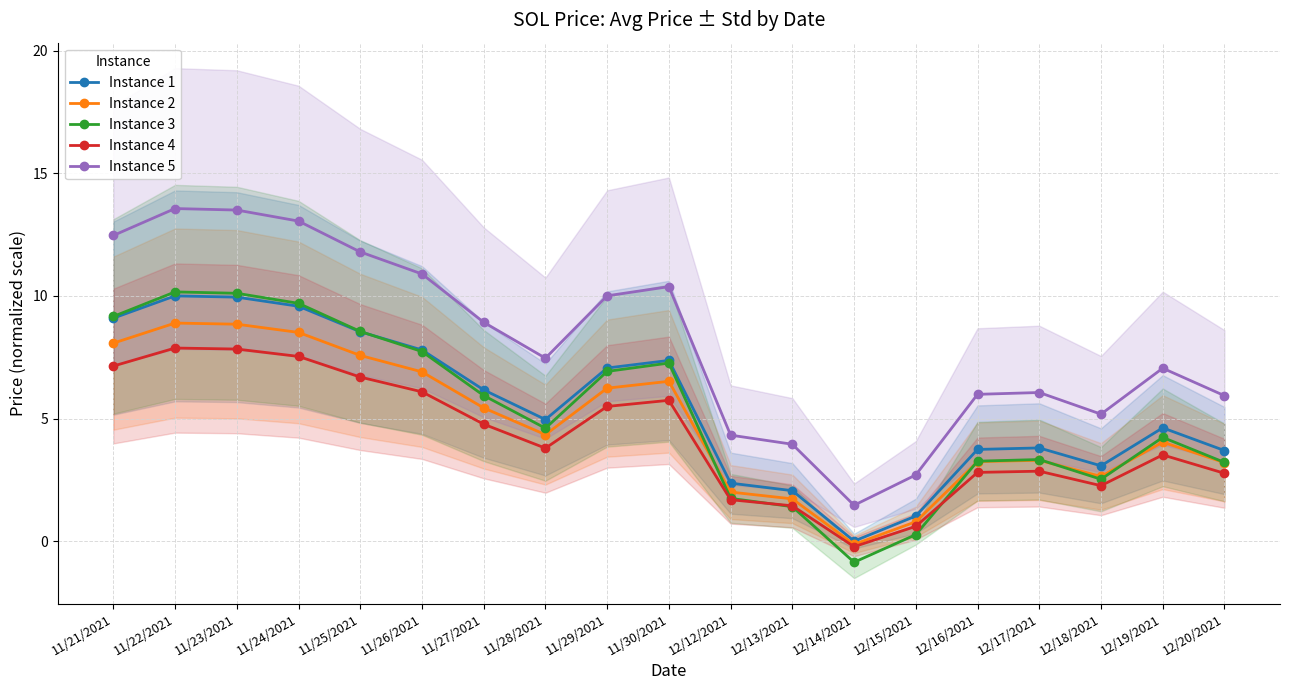

How many positive values does the Instance 2 series have?

18